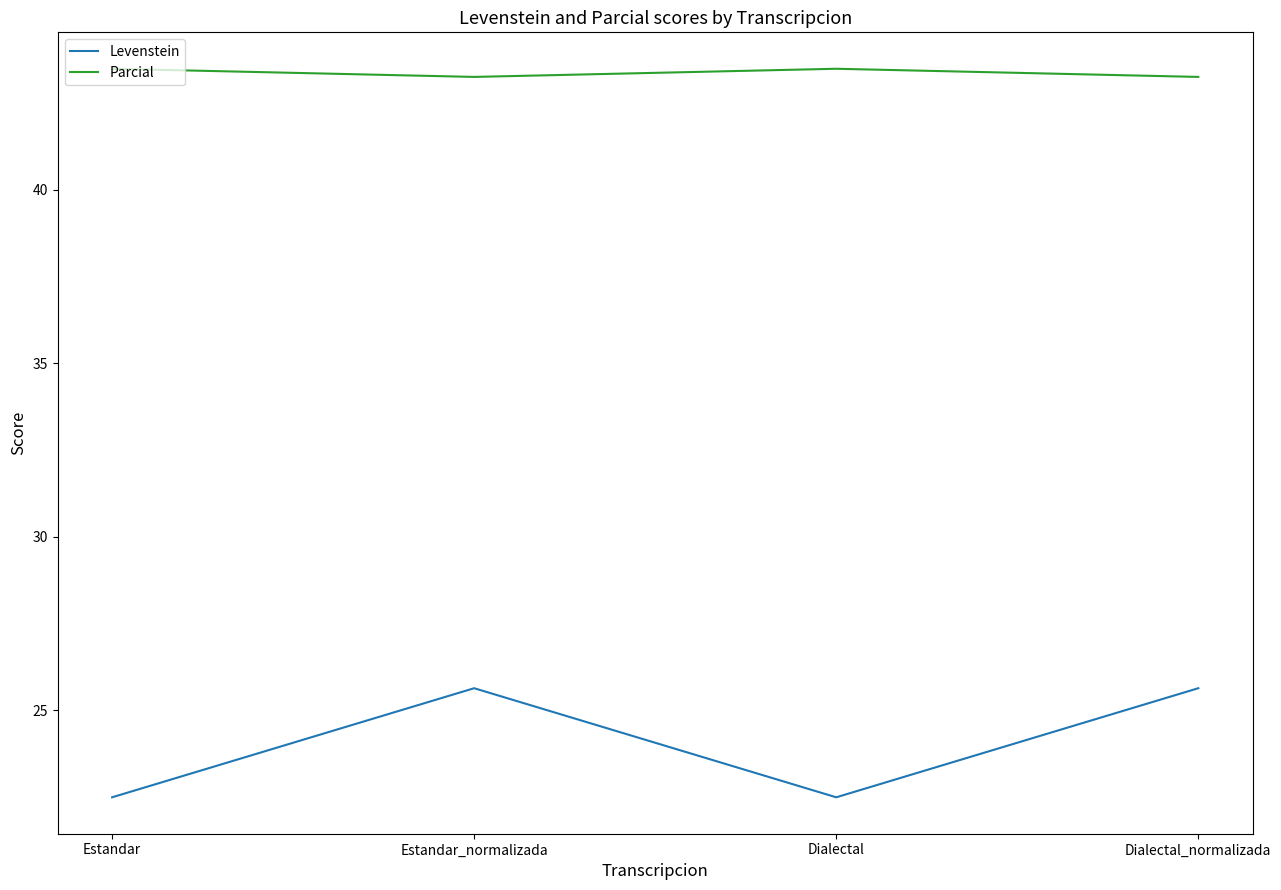

Reading left to right, extract all data points from this chart.

Levenstein: Estandar=22.5	Estandar_normalizada=25.6	Dialectal=22.5	Dialectal_normalizada=25.6
Parcial: Estandar=43.5	Estandar_normalizada=43.2	Dialectal=43.5	Dialectal_normalizada=43.2